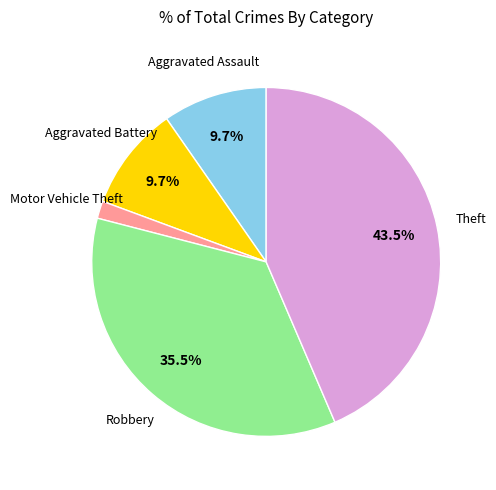

How many slices are in this pie chart?

5